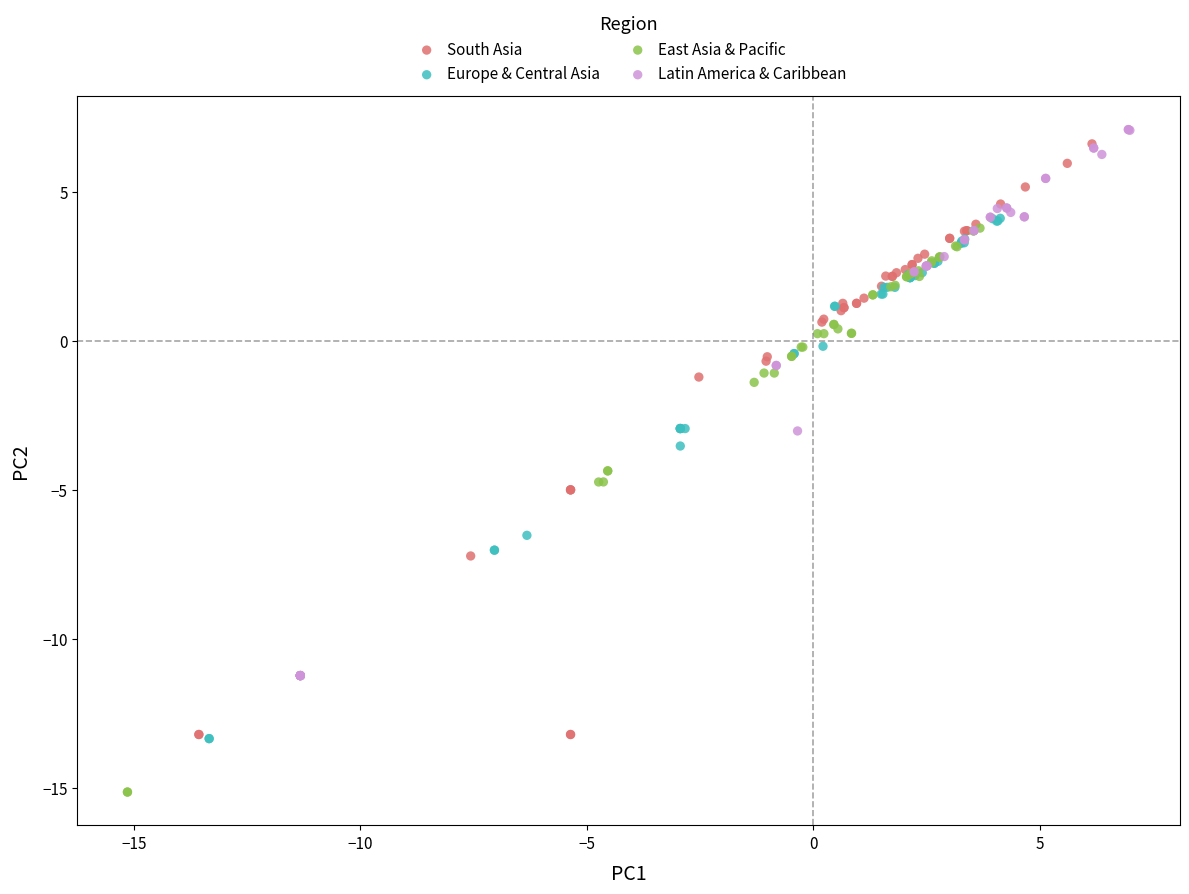

Which series has the widest spread of Y values?

South Asia